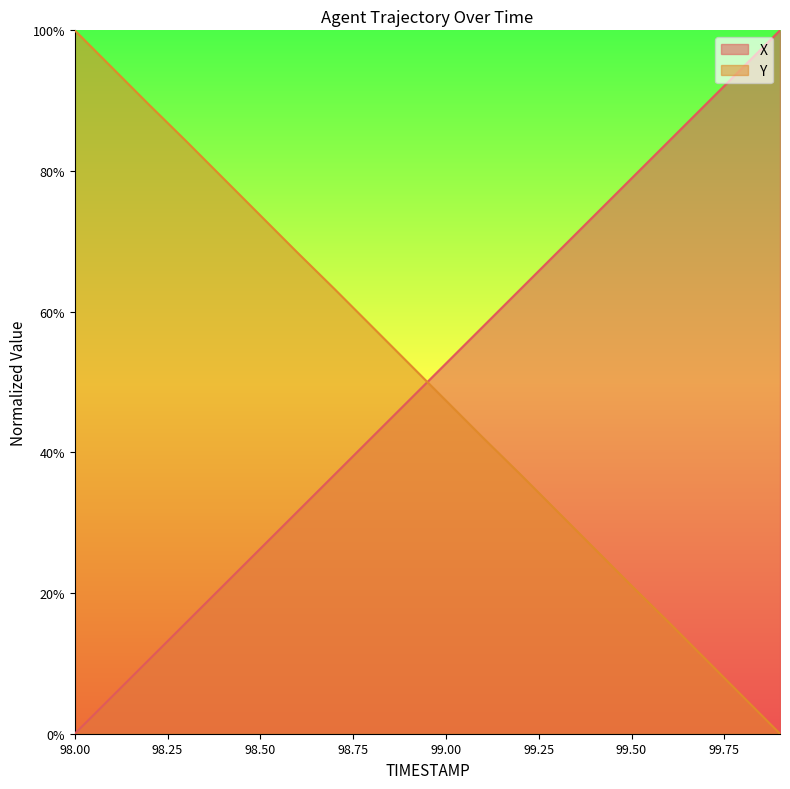

Read the Y value at 99.3.

31.6